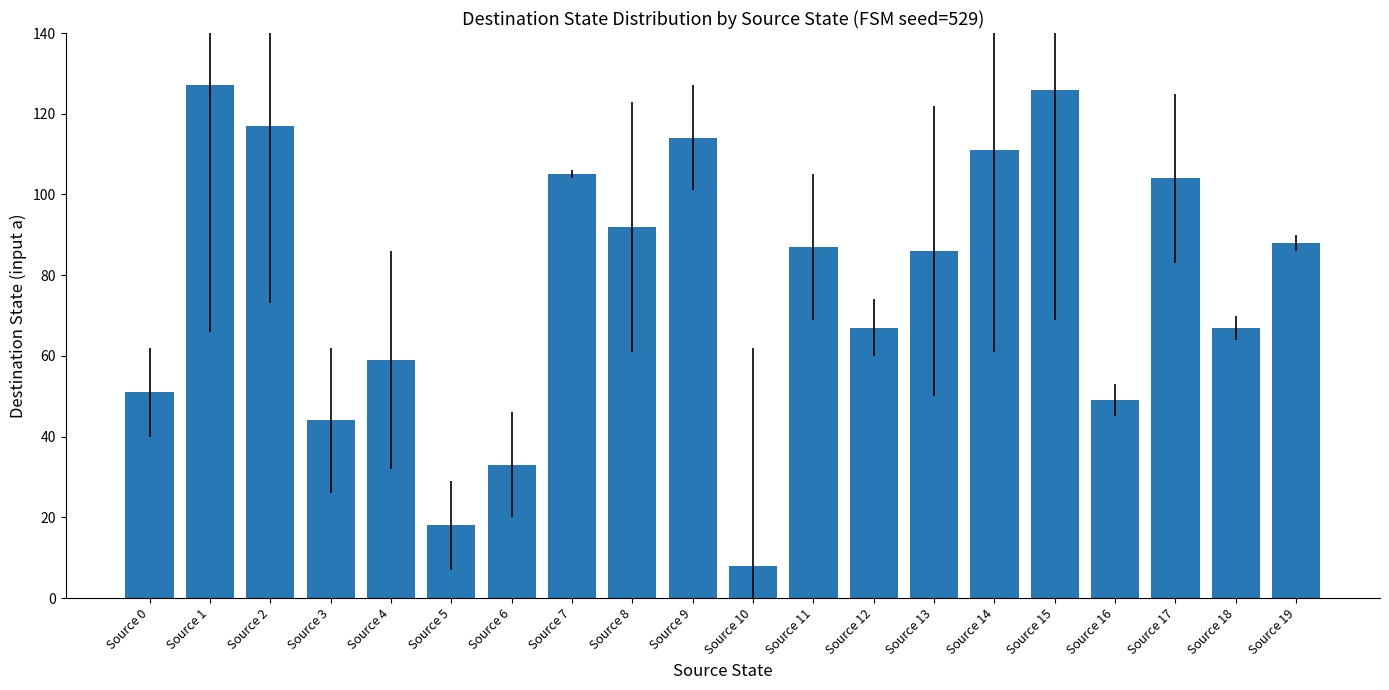

Read the value at Source 18.

67